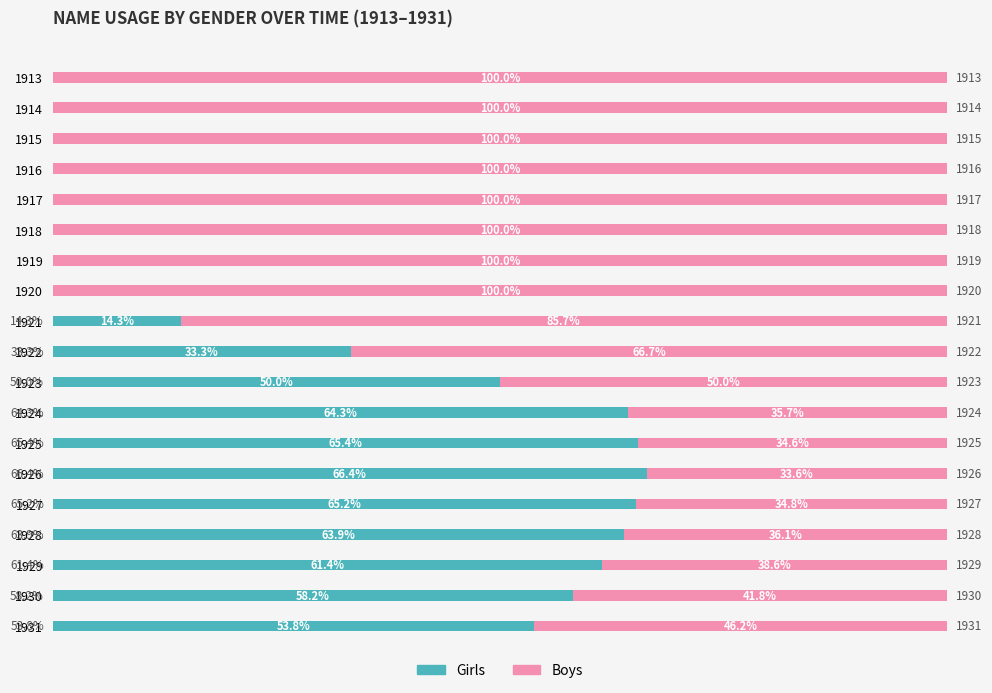

Reading left to right, what are all the values shown in this chart?

Girls: 0.0	0.0	0.0	0.0	0.0	0.0	0.0	0.0	14.3	33.3	50.0	64.3	65.4	66.4	65.2	63.9	61.4	58.2	53.8
Boys: 100.0	100.0	100.0	100.0	100.0	100.0	100.0	100.0	85.7	66.7	50.0	35.7	34.6	33.6	34.8	36.1	38.6	41.8	46.2